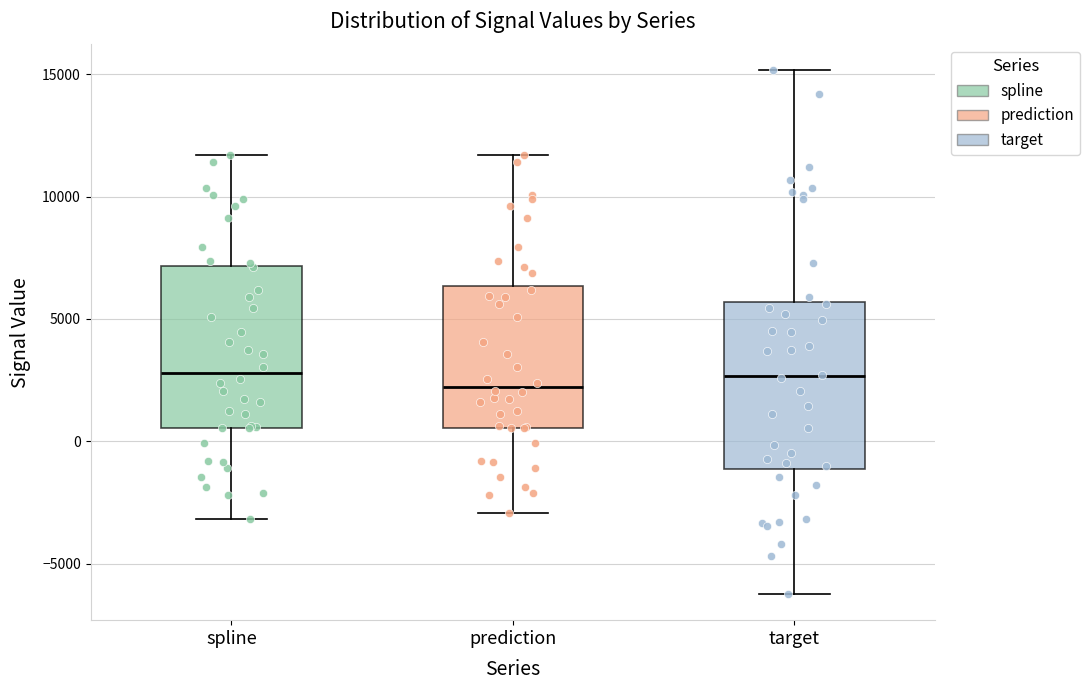

Where is the lower edge of the box for target on the y-axis? The values are not printed on the chart, so give them approximately, as read against the axis.

-1000